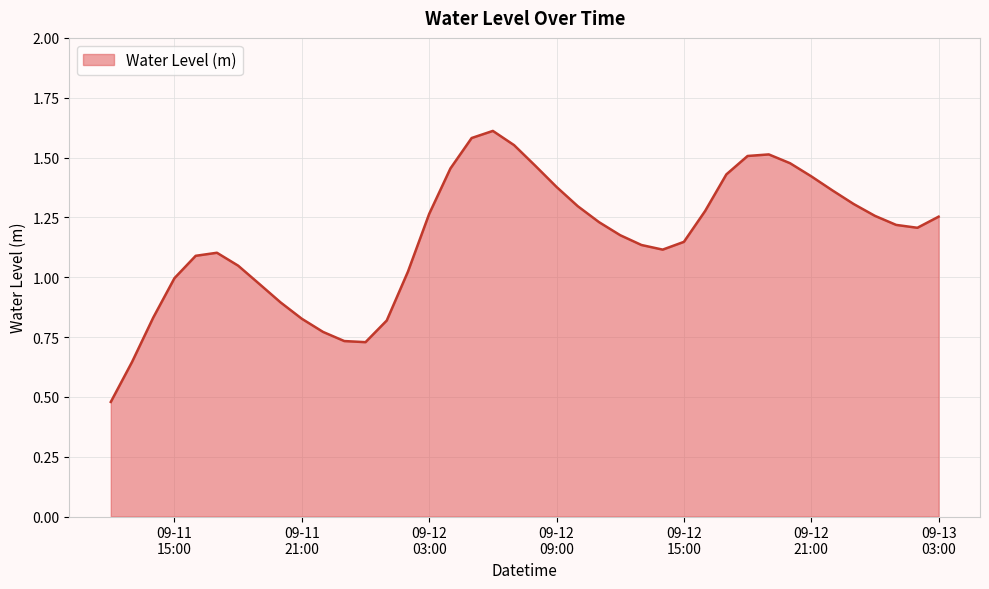

True or false: there are more than 2 points higher than both neighbors.

True